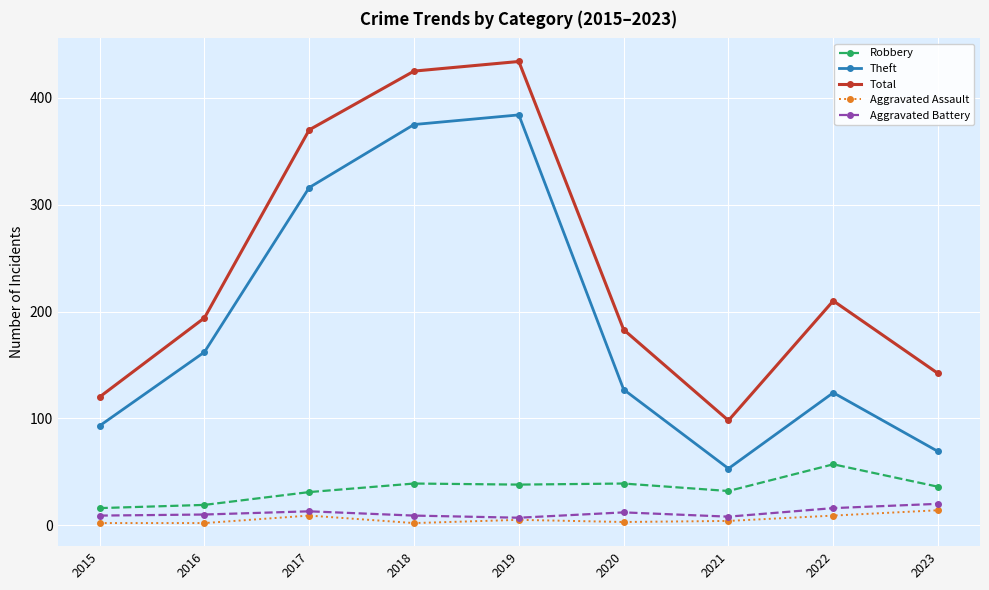

At 2021, list the series in order from smallest to largest.

Aggravated Assault, Aggravated Battery, Robbery, Theft, Total